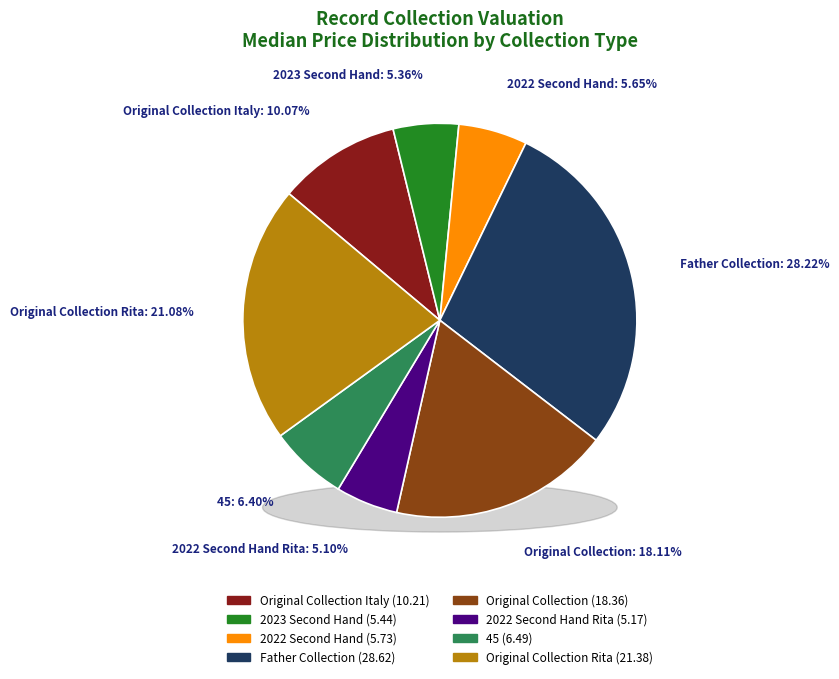

Does Original Collection Italy account for over 50% of the chart?

No